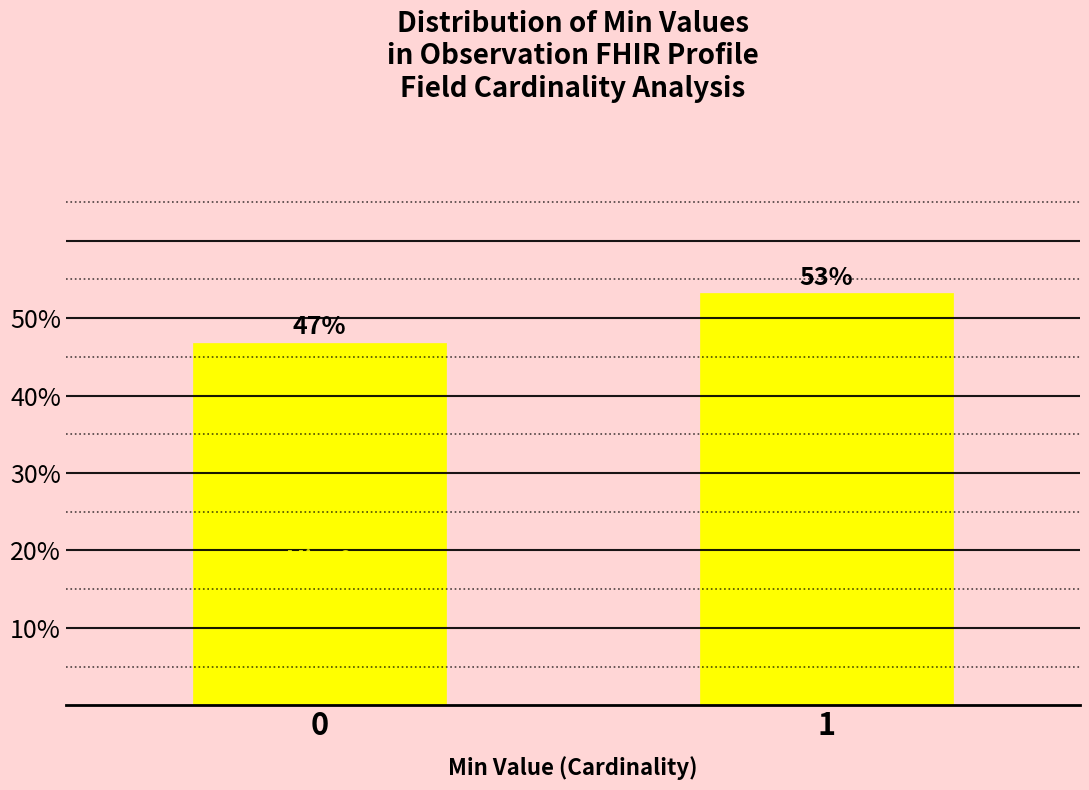

What is the ratio of the value at 1 to the value at 0?

1.1